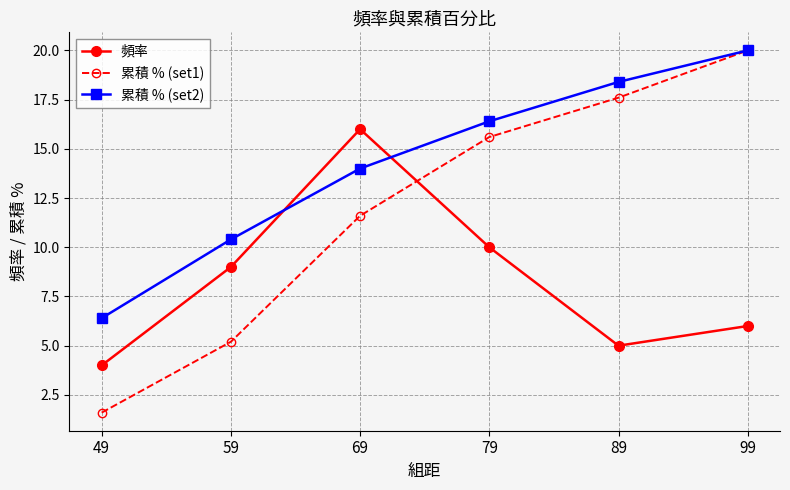

What is the maximum value for 頻率?

16.0